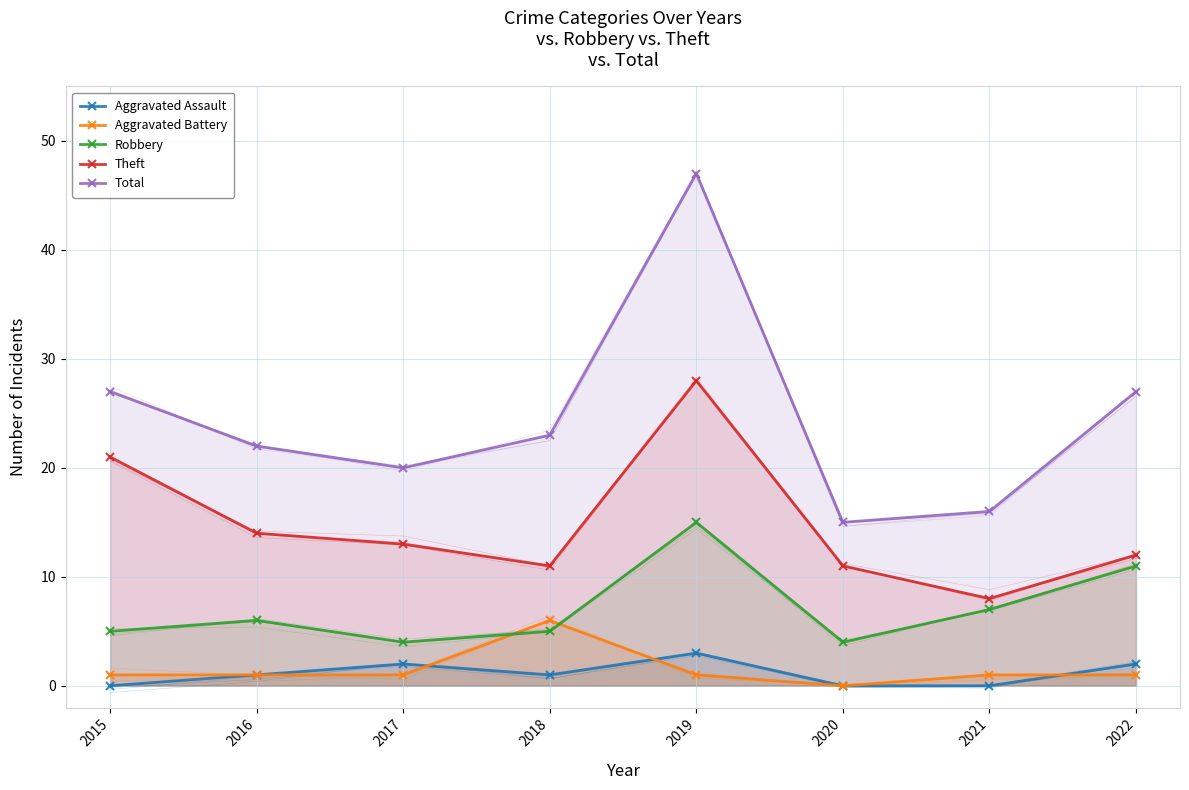

What is the difference between the highest and lowest values at 2020?

15